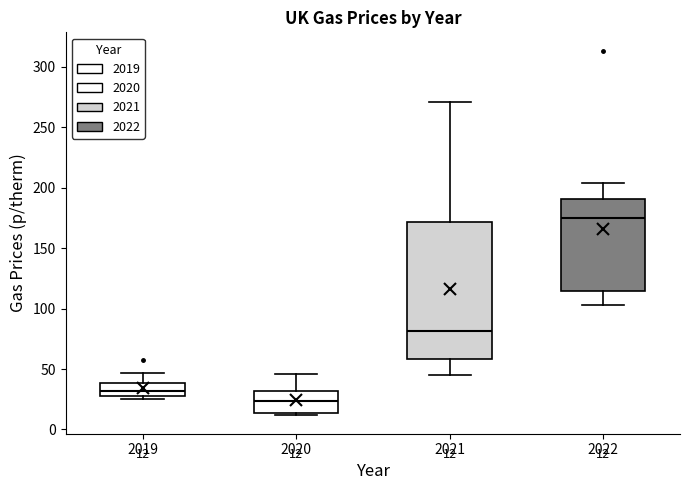

Comparing the boxes themselves (not the whiskers), which one is the tallest?

2021